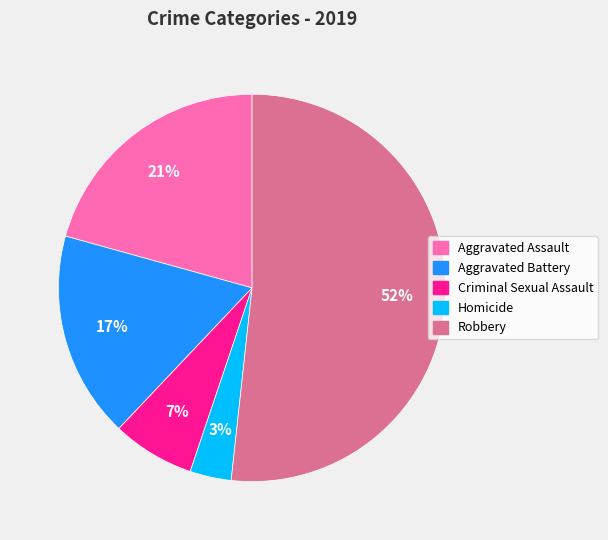

Is there any slice that represents more than half of the pie?

Yes